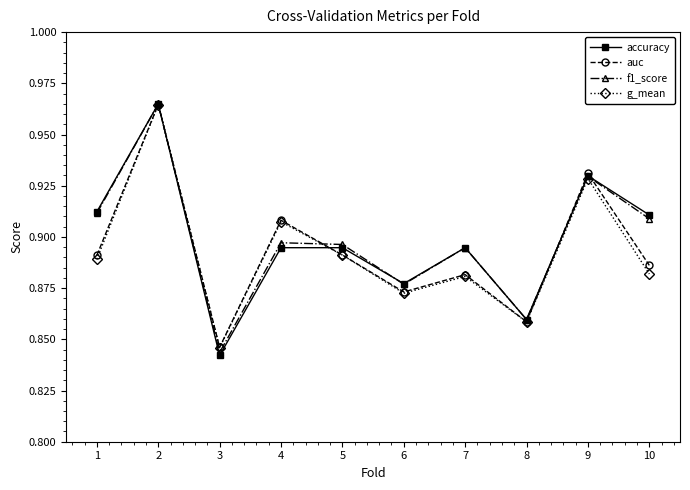

Which series has the largest range (max minus min)?

accuracy